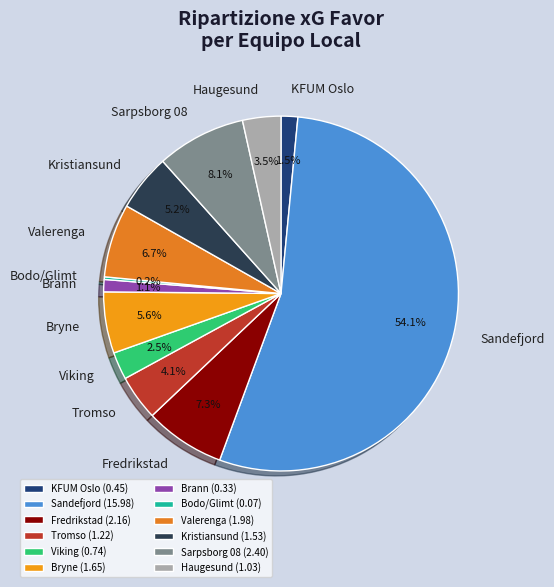

Between Sandefjord and Kristiansund, which is larger?

Sandefjord